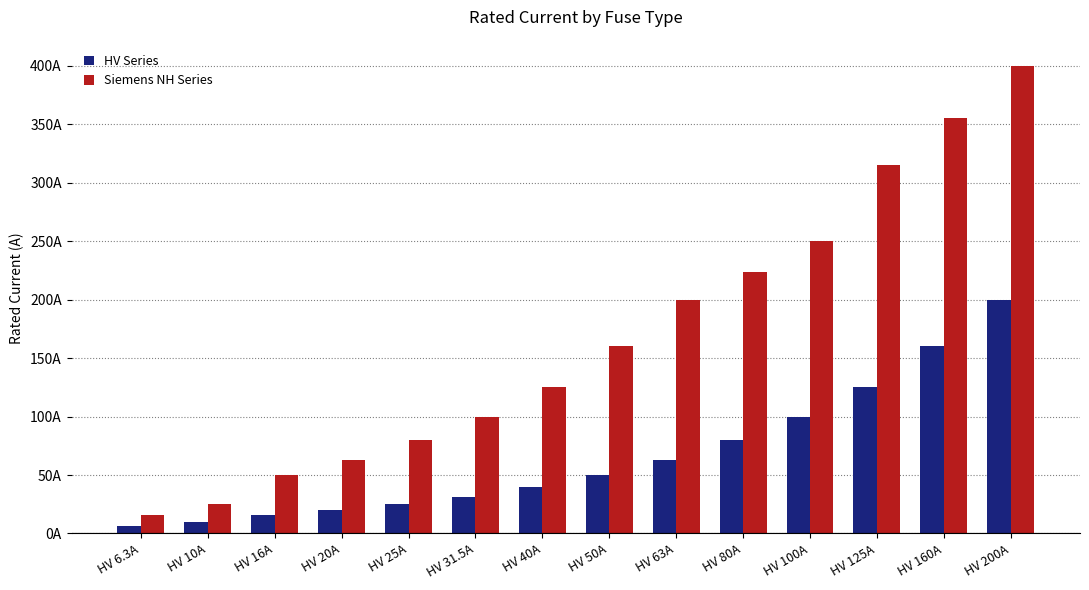

Between HV 80A and HV 160A, which is larger?

HV 160A